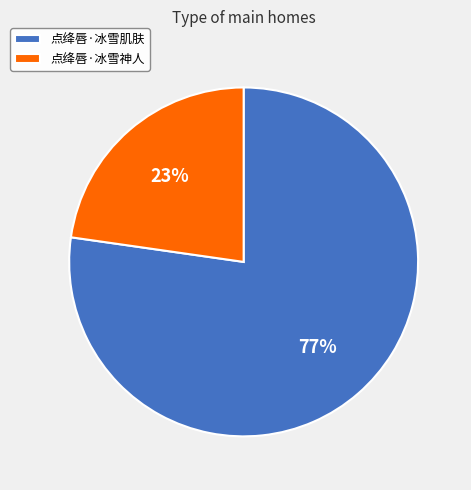

To the nearest percent, what percentage of the pie is 点绛唇·冰雪肌肤?

77%